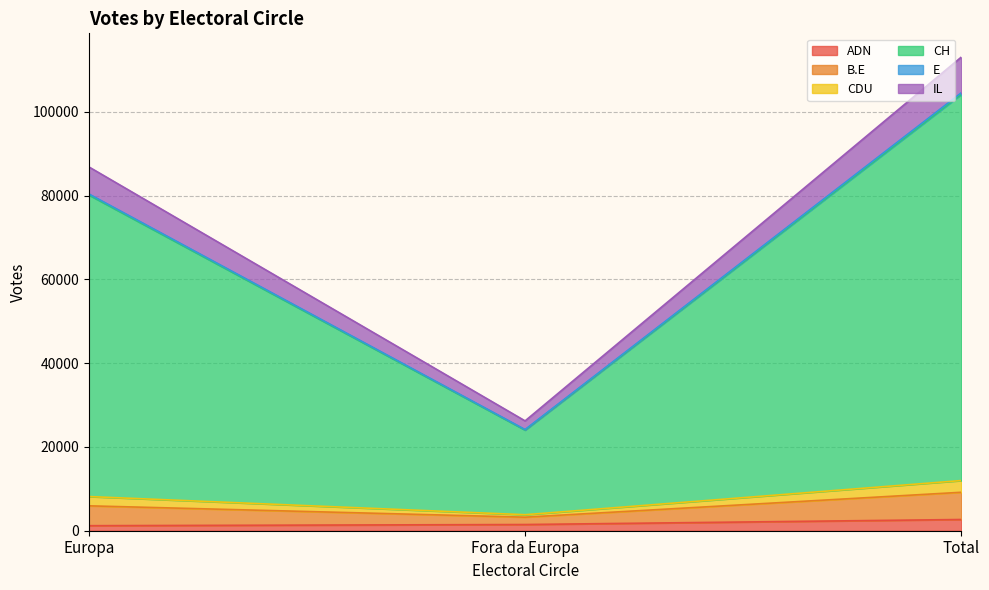

At which category is the sum across all series the highest?

Total